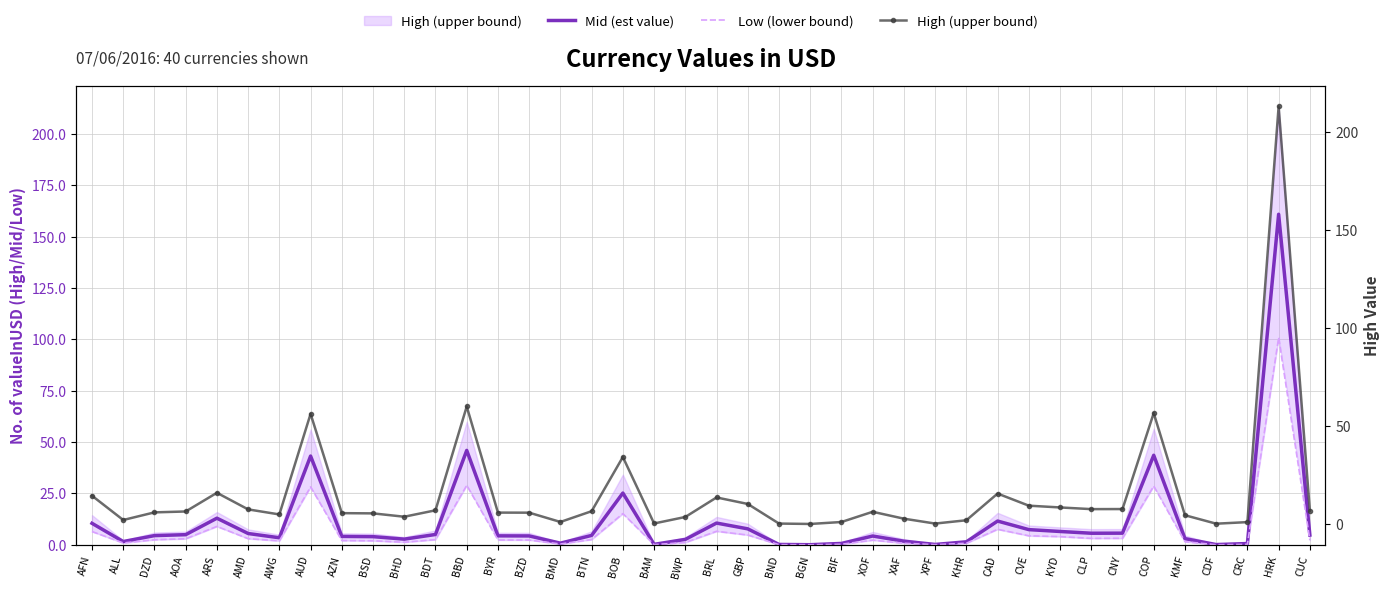

Reading left to right, extract all data points from this chart.

Mid (est value): AFN=10.5	ALL=1.6	DZD=4.5	AOA=4.9	ARS=13.0	AMD=5.5	AWG=3.4	AUD=43.2	AZN=4.1	BSD=4.0	BHD=2.8	BDT=5.0	BBD=46.0	BYR=4.4	BZD=4.3	BMD=0.8	BTN=4.6	BOB=25.2	BAM=0.2	BWP=2.6	BRL=10.6	GBP=7.8	BND=0.2	BGN=0.1	BIF=0.7	XOF=4.3	XAF=1.8	XPF=0.2	KHR=1.5	CAD=11.6	CVE=7.4	KYD=6.5	CLP=5.6	CNY=5.7	COP=43.6	KMF=3.0	CDF=0.1	CRC=0.6	HRK=160.9	CUC=4.8
Low (lower bound): AFN=6.5	ALL=0.9	DZD=2.5	AOA=2.9	ARS=9.0	AMD=3.0	AWG=1.9	AUD=28.2	AZN=2.1	BSD=2.0	BHD=1.3	BDT=2.5	BBD=29.0	BYR=2.4	BZD=2.3	BMD=0.4	BTN=2.6	BOB=15.2	BAM=0.1	BWP=1.1	BRL=6.6	GBP=4.8	BND=0.1	BGN=0.0	BIF=0.3	XOF=2.3	XAF=0.8	XPF=0.1	KHR=0.8	CAD=7.6	CVE=4.4	KYD=4.0	CLP=3.1	CNY=3.2	COP=28.6	KMF=1.5	CDF=0.0	CRC=0.2	HRK=100.9	CUC=2.3
High (upper bound): AFN=14.5	ALL=2.1	DZD=6.0	AOA=6.4	ARS=16.0	AMD=7.5	AWG=4.9	AUD=56.2	AZN=5.6	BSD=5.5	BHD=3.8	BDT=7.0	BBD=60.0	BYR=5.9	BZD=5.8	BMD=1.1	BTN=6.6	BOB=34.2	BAM=0.3	BWP=3.6	BRL=13.6	GBP=10.3	BND=0.3	BGN=0.1	BIF=1.1	XOF=6.3	XAF=2.8	XPF=0.3	KHR=2.0	CAD=15.6	CVE=9.4	KYD=8.5	CLP=7.6	CNY=7.7	COP=56.6	KMF=4.5	CDF=0.2	CRC=1.0	HRK=212.9	CUC=6.8